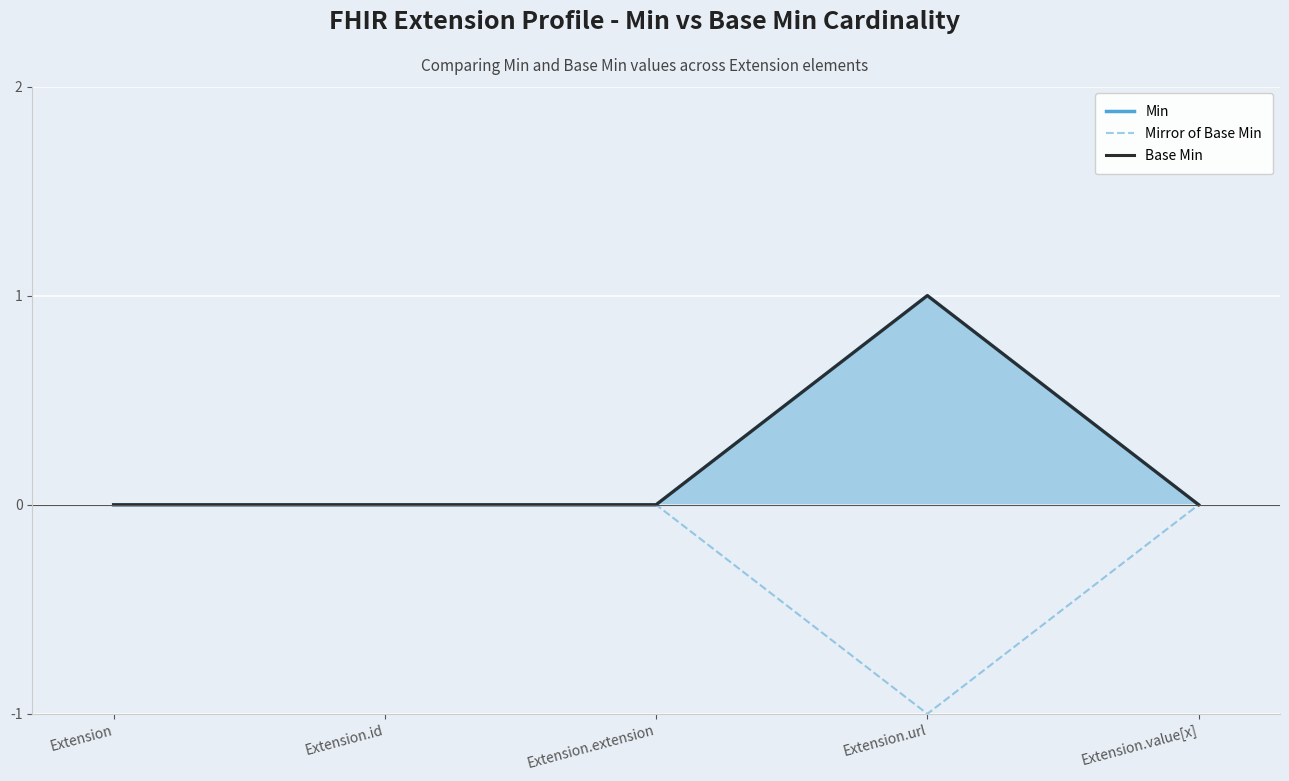

True or false: Mirror of Base Min and Min intersect in this chart.

False